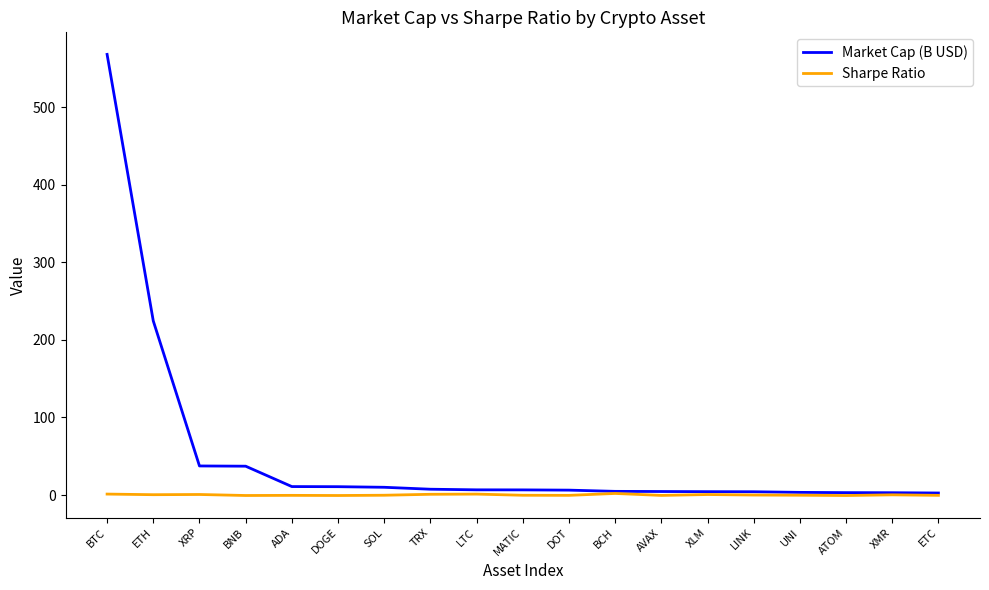

Which category has the highest value across all series?

BTC